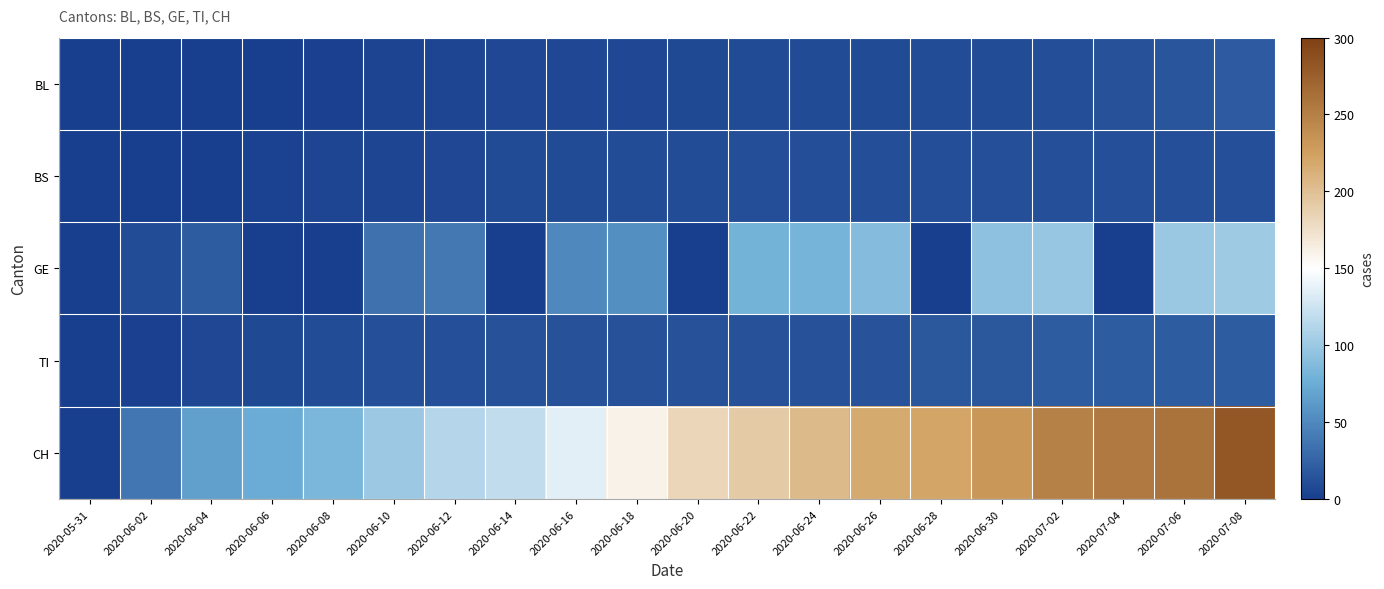

At which category does the chart reach its peak across all series?

2020-07-08